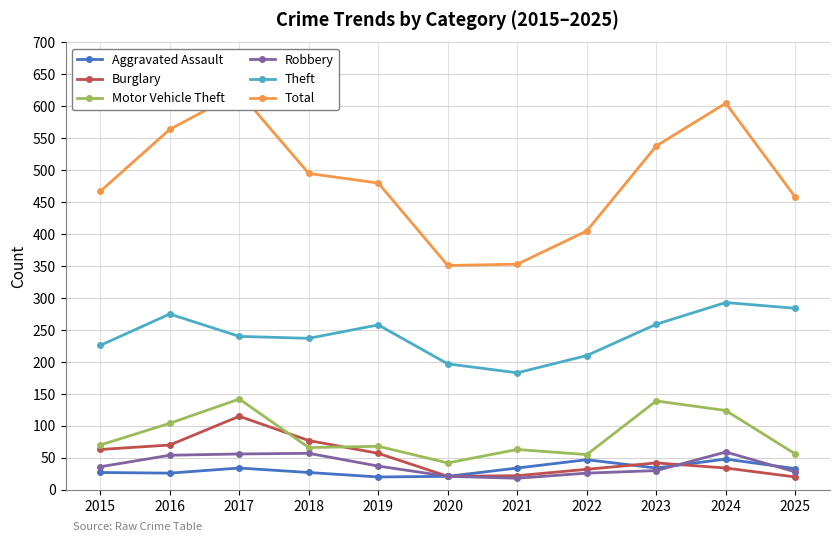

What is the difference between the maximum and minimum values in the Aggravated Assault series?

28